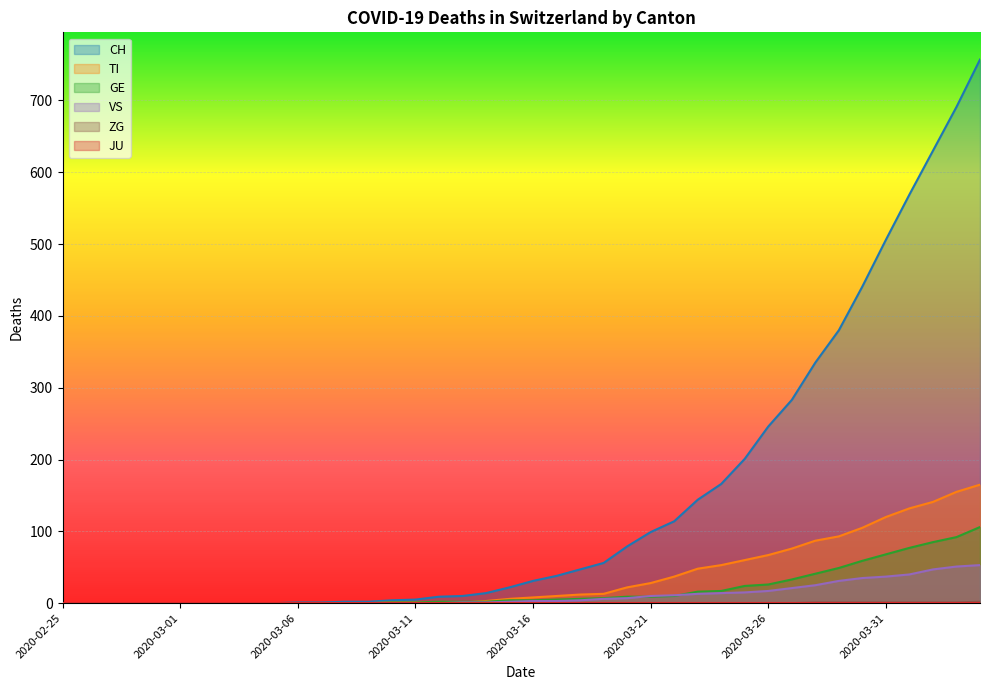

Is the value of ZG at 2020-04-02 greater than the value of VS at 2020-03-13?

No